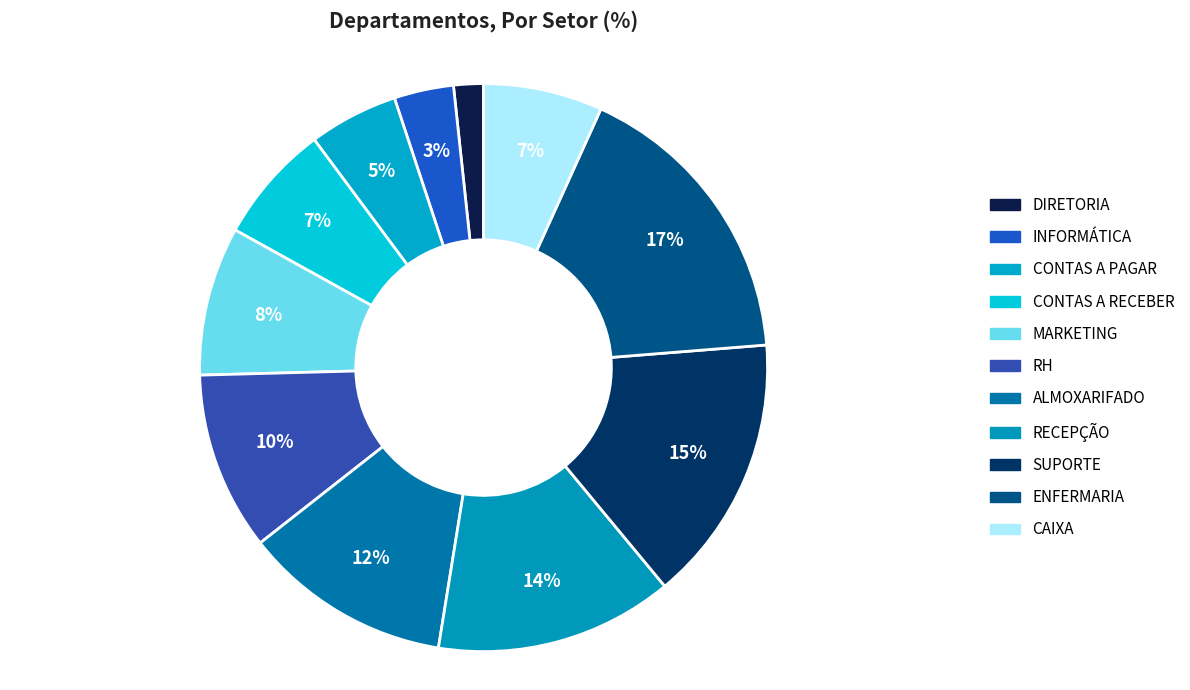

How much of the chart is everything except DIRETORIA?

98.3%